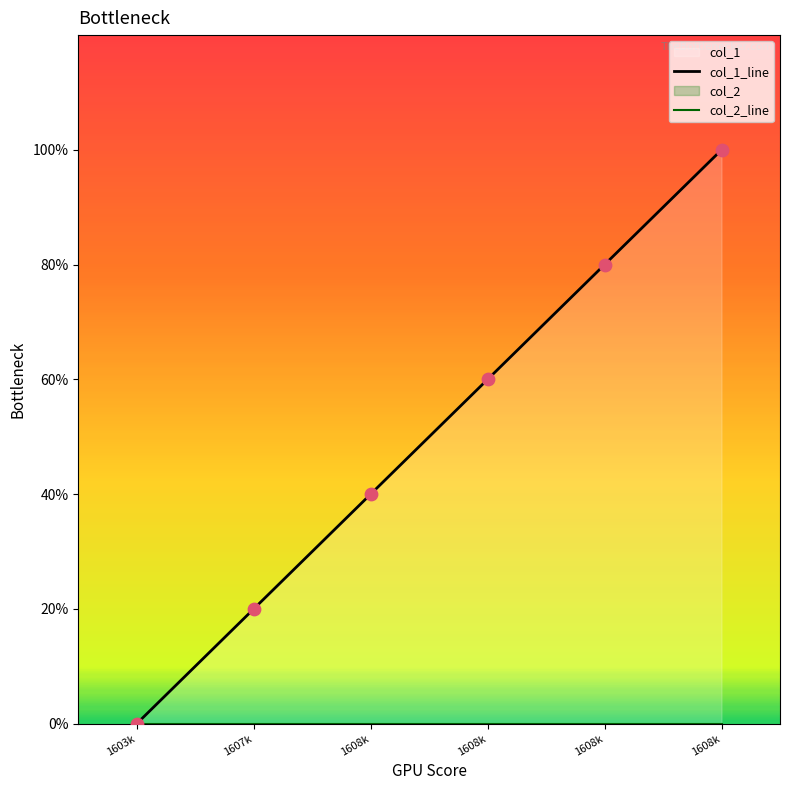

At how many categories does at least one series exceed 2?

3